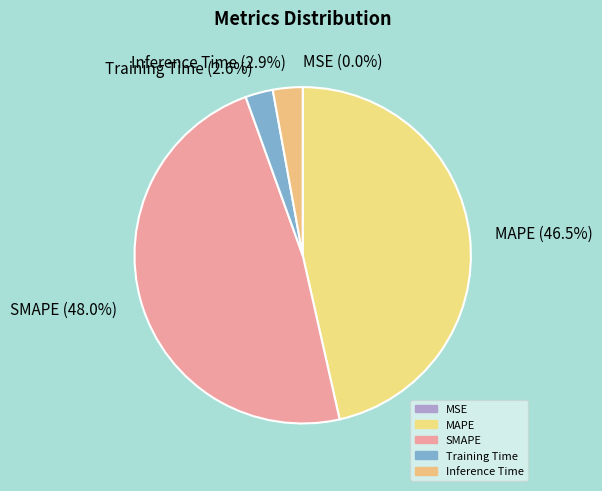

Is Inference Time the majority of the pie?

No